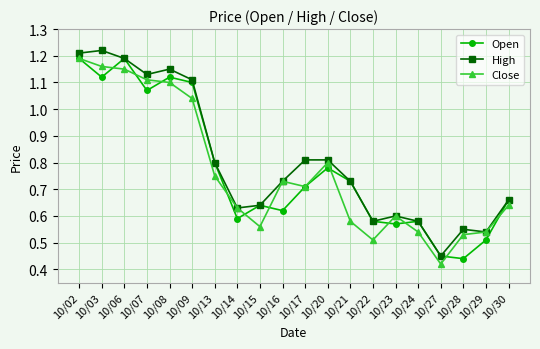

Is it true that Open equals 0.6 at 10/23?

True